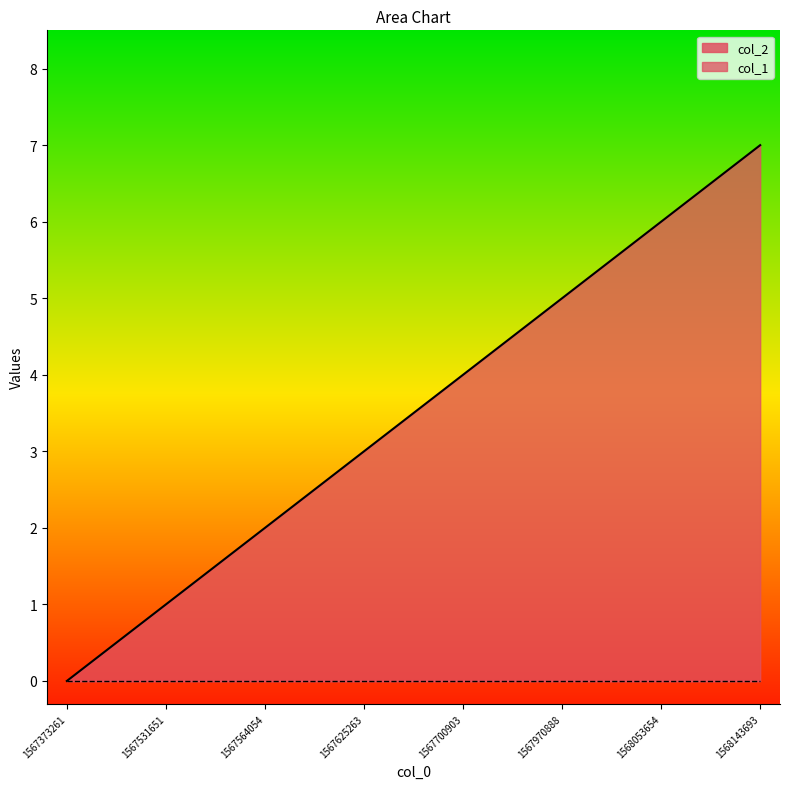

Reading left to right, list all the values displayed in this chart.

0	1	2	3	4	5	6	7